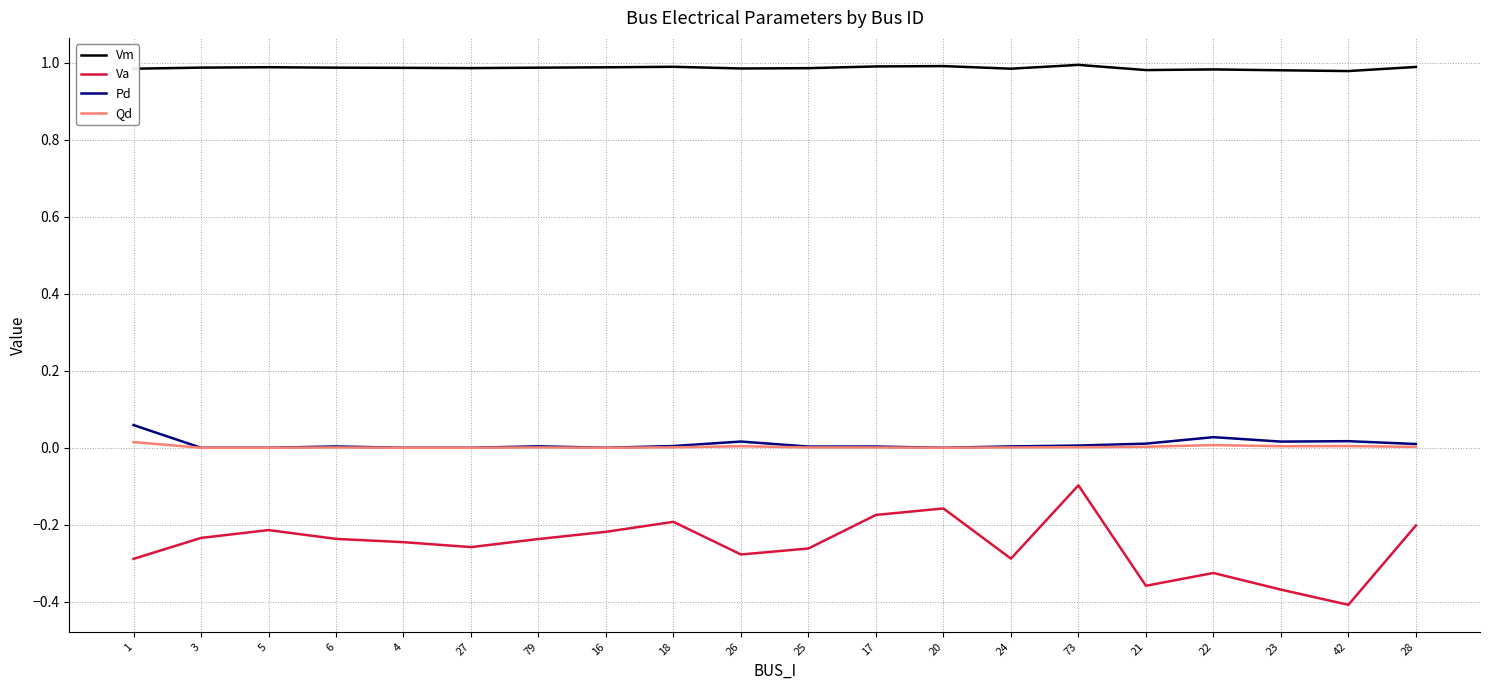

Which series has the largest range (max minus min)?

Va